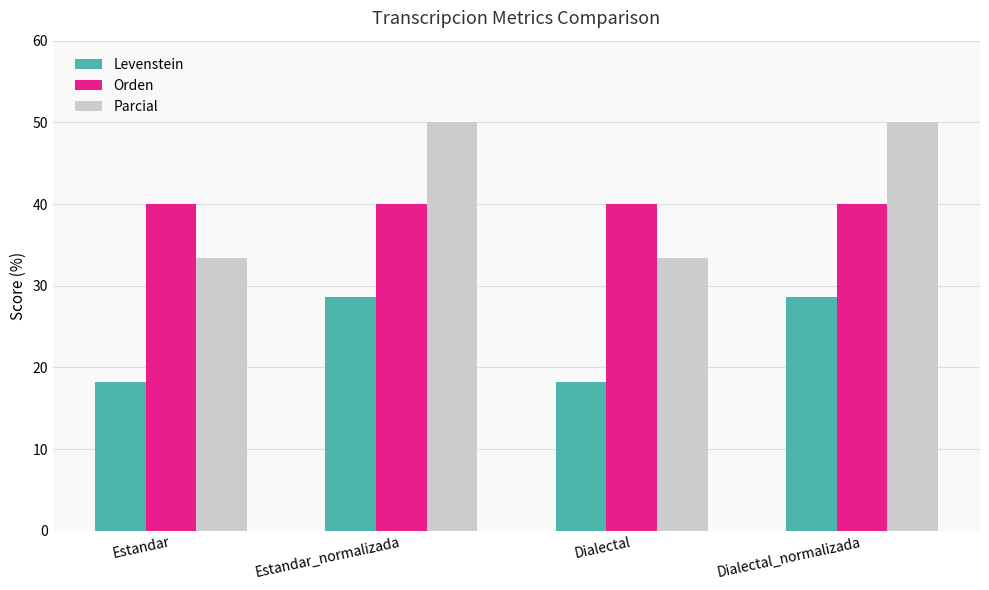

What is the highest value of the Orden series?

40.0